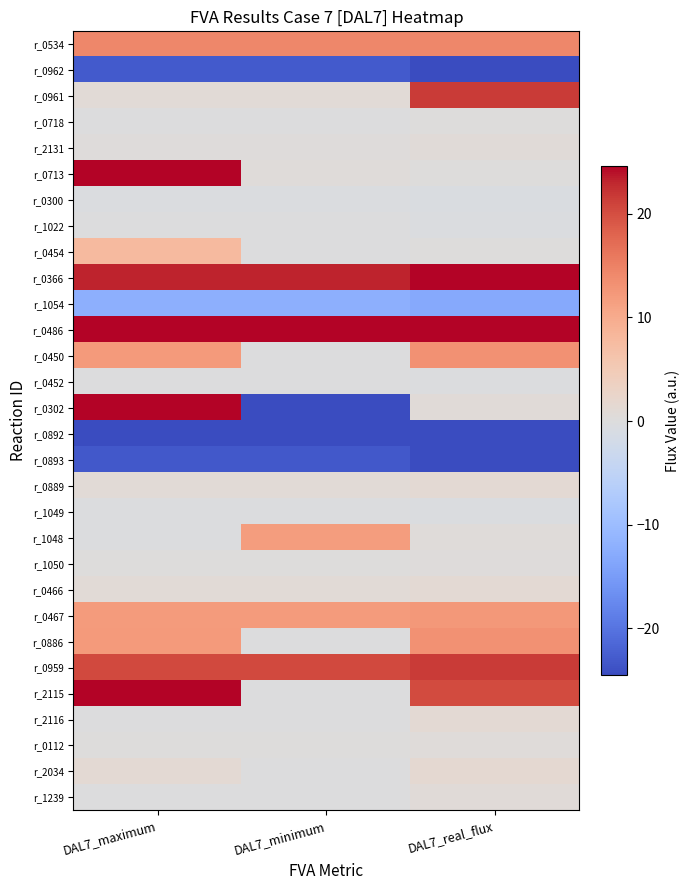

Which label corresponds to the largest value in the chart?

DAL7_maximum